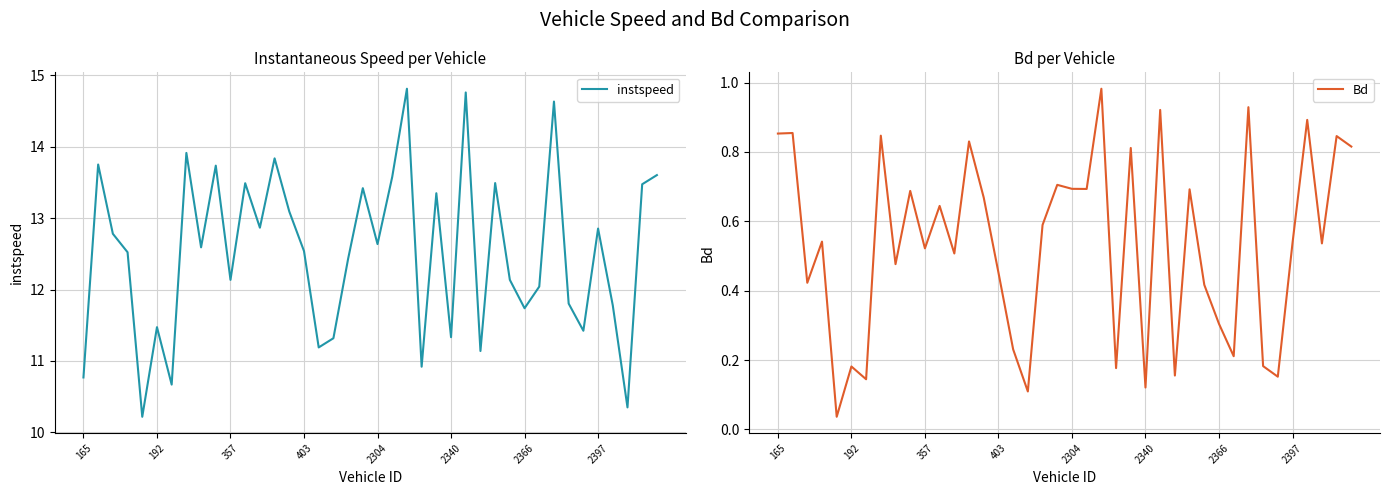

List the series in order of their overall mean, lowest first.

Bd, instspeed